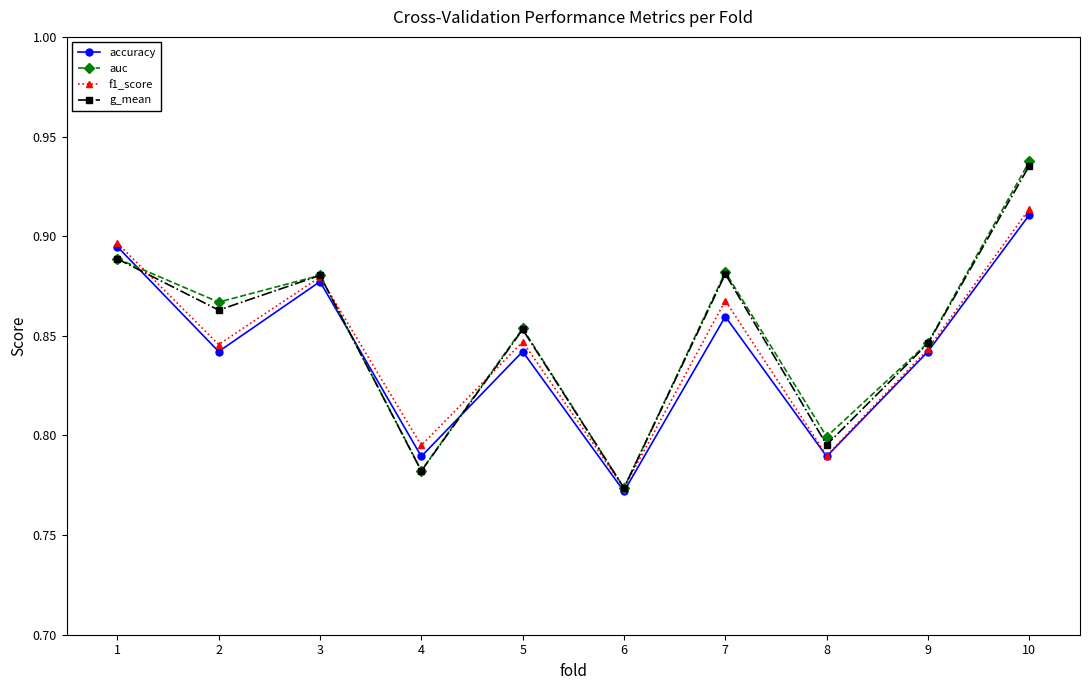

At which category does f1_score reach its first local valley?

2